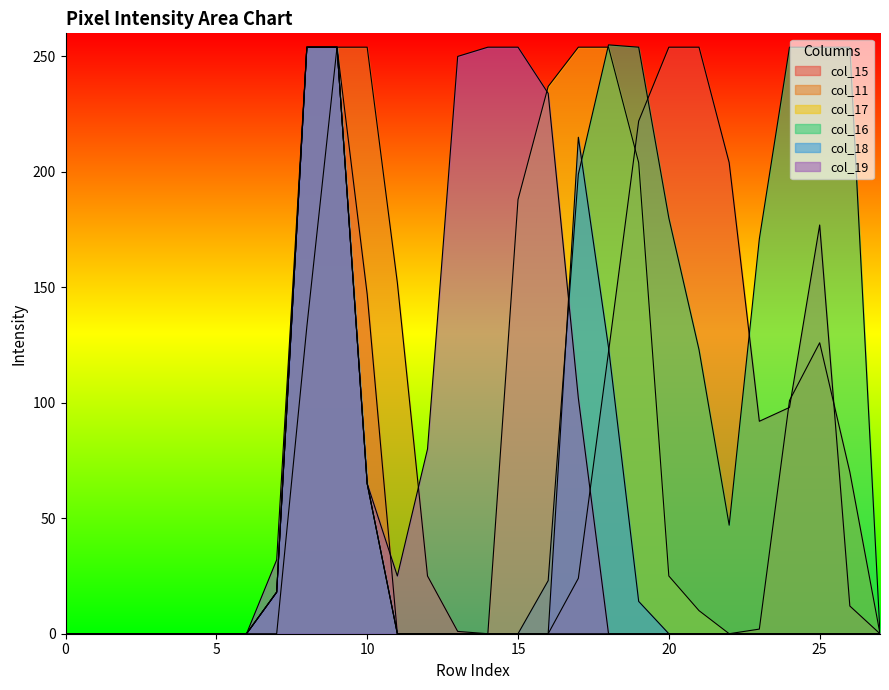

How many lines are shown in the chart?

6